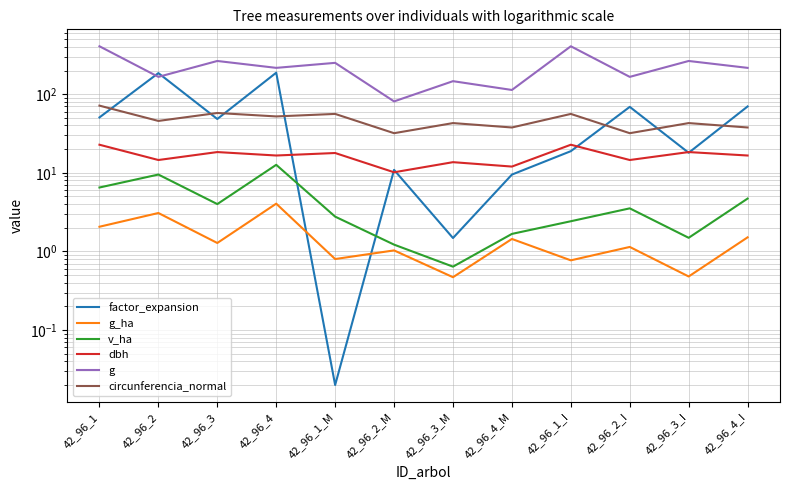

True or false: factor_expansion has more than 0 interior local peaks.

True